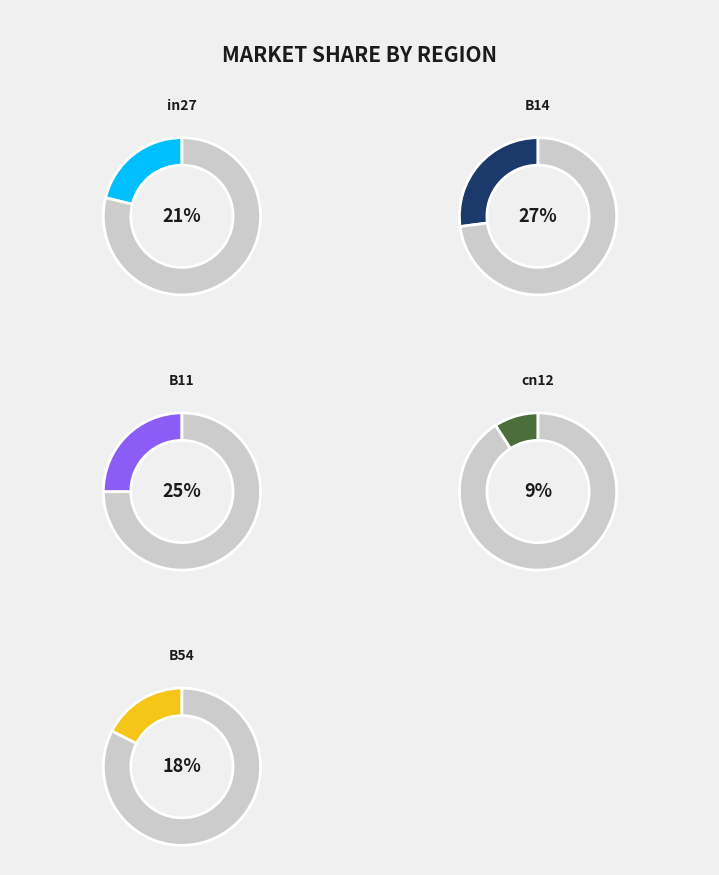

To the nearest percent, what is the difference between the B14 and B11 slice percentages?

2%